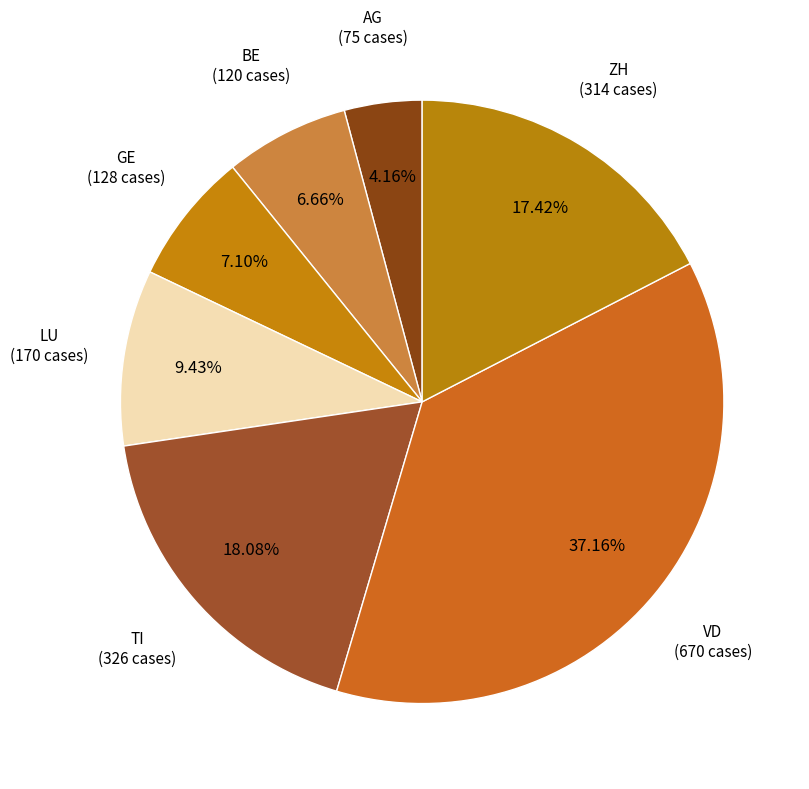

Combined, do TI and LU account for over 50%?

No